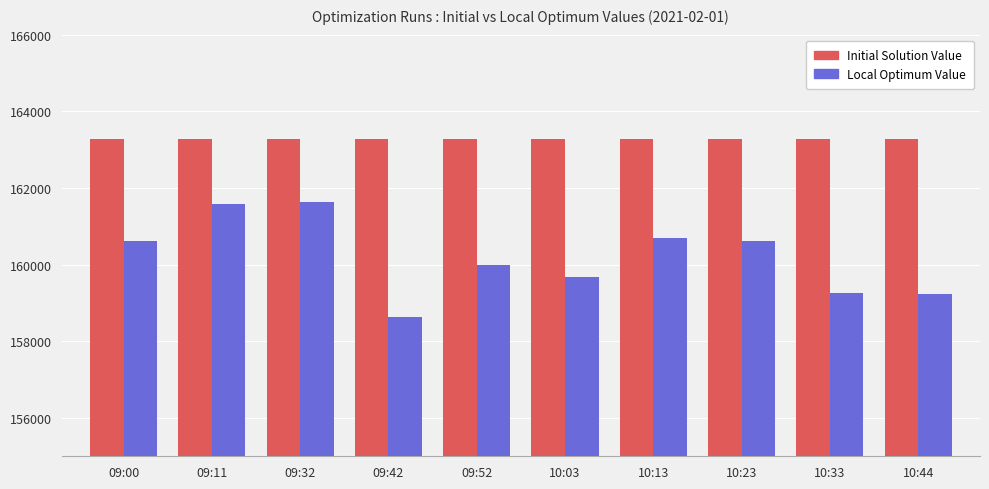

What is the average value of the Initial Solution Value series?

163277